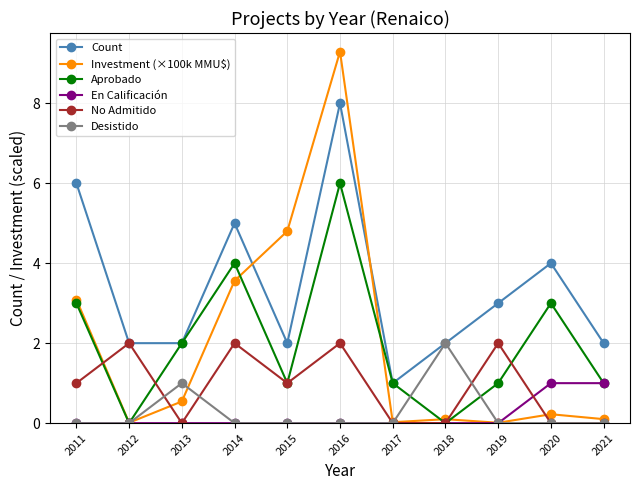

How many lines are shown in the chart?

6